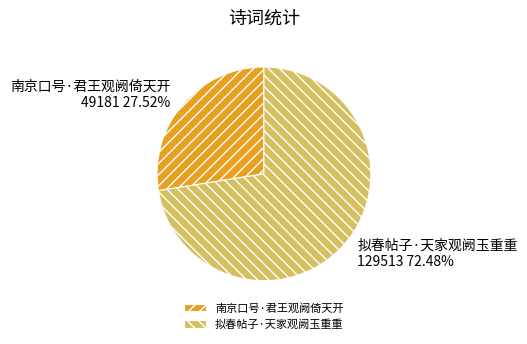

To the nearest percent, what is the average slice percentage?

50%